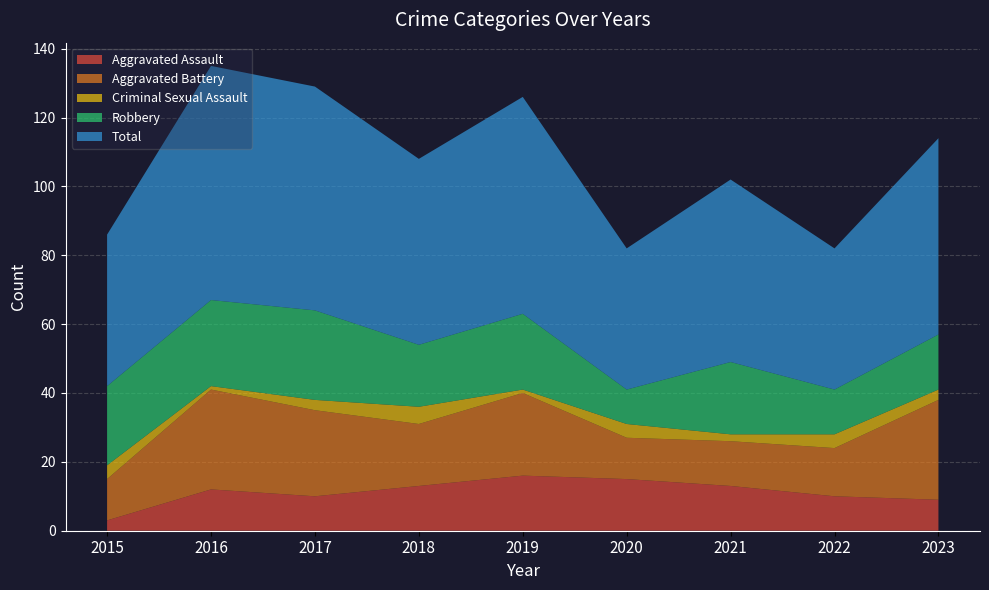

Reading left to right, list all the values displayed in this chart.

Aggravated Assault: 2015=3	2016=12	2017=10	2018=13	2019=16	2020=15	2021=13	2022=10	2023=9
Aggravated Battery: 2015=12	2016=29	2017=25	2018=18	2019=24	2020=12	2021=13	2022=14	2023=29
Criminal Sexual Assault: 2015=4	2016=1	2017=3	2018=5	2019=1	2020=4	2021=2	2022=4	2023=3
Robbery: 2015=23	2016=25	2017=26	2018=18	2019=22	2020=10	2021=21	2022=13	2023=16
Total: 2015=44	2016=68	2017=65	2018=54	2019=63	2020=41	2021=53	2022=41	2023=57